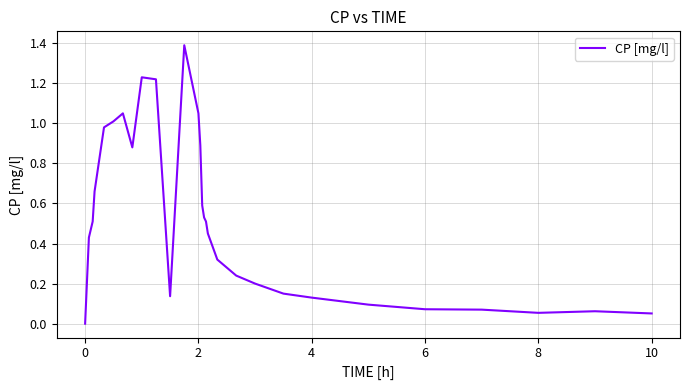

What is the difference between the maximum and minimum values?

1.4